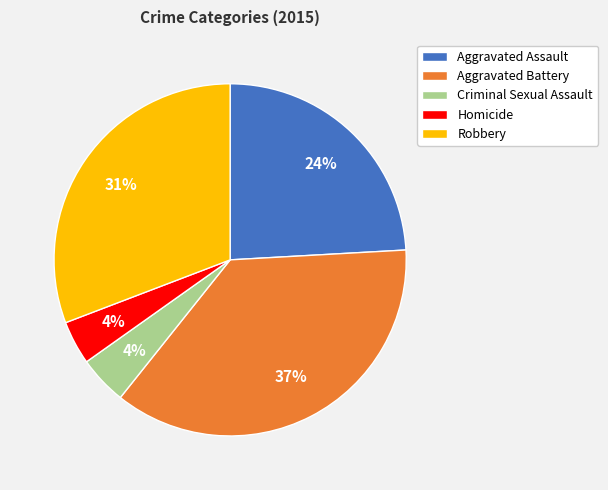

Between Aggravated Assault and Criminal Sexual Assault, which is larger?

Aggravated Assault